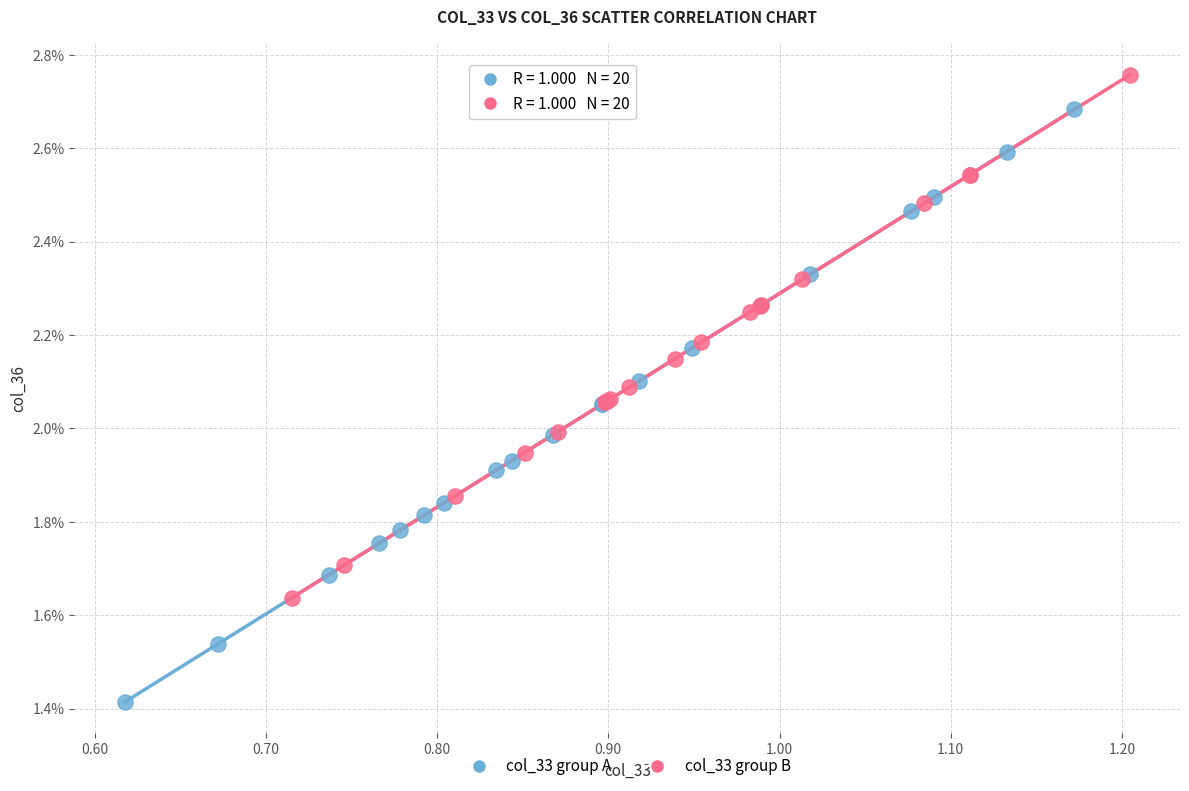

Which series has the widest spread of Y values?

col_33 group A